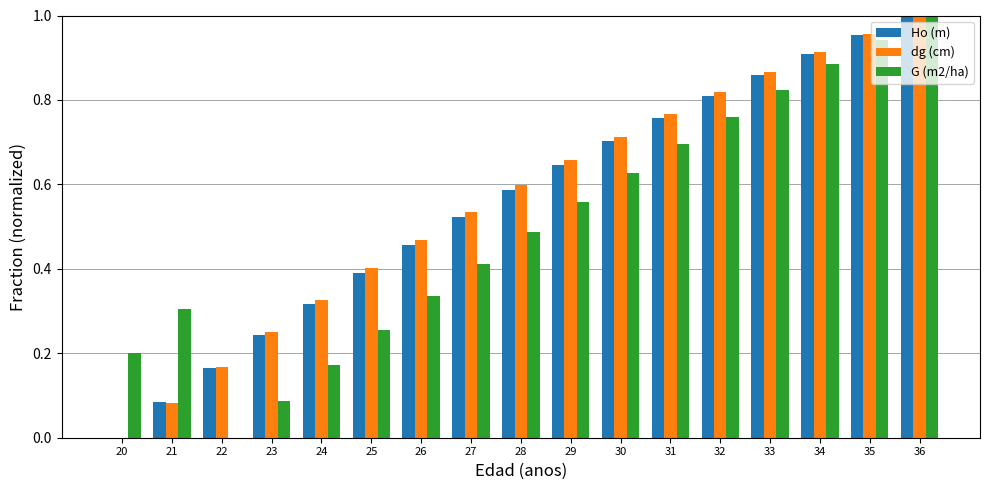

Is it true that dg (cm) equals 0.2 at 27?

False